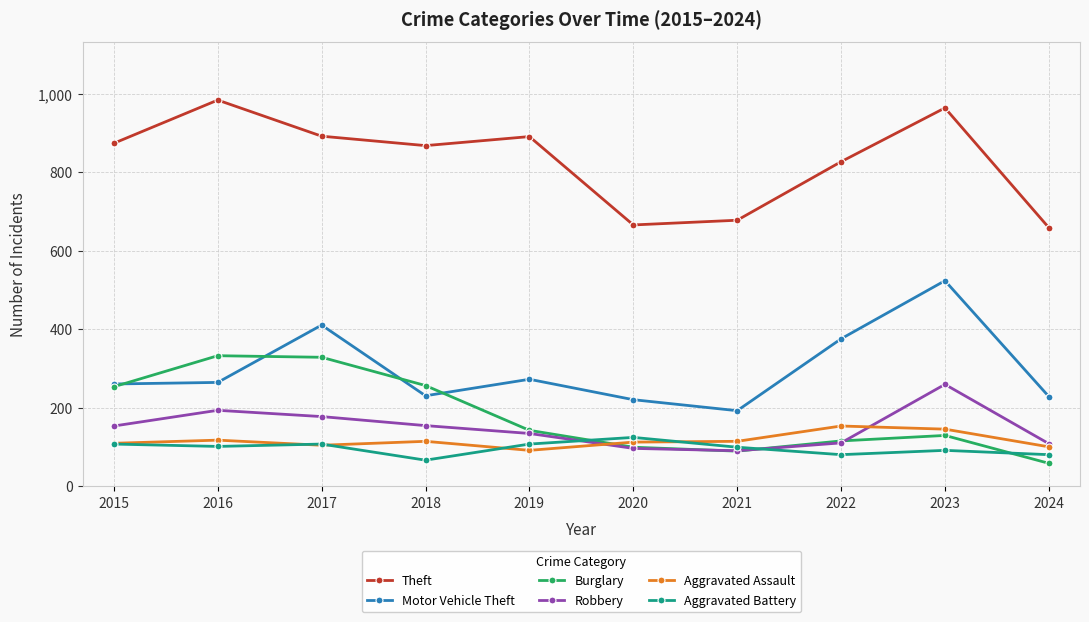

What are all the series names shown in the legend?

Theft, Motor Vehicle Theft, Burglary, Robbery, Aggravated Assault, Aggravated Battery